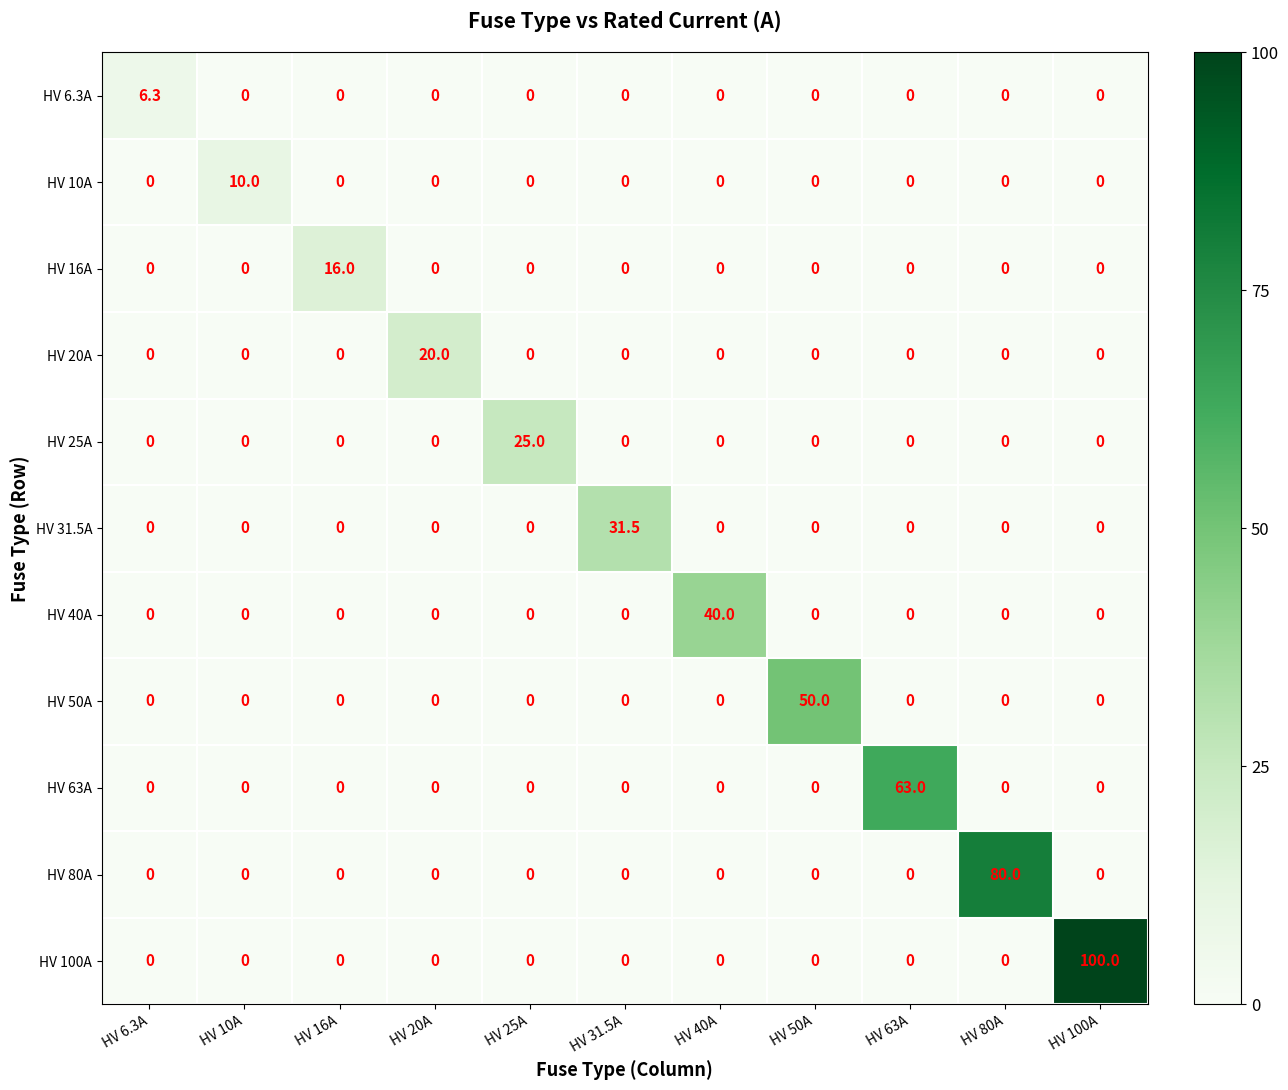

The HV 16A series shows 0.0 at HV 40A. True or false?

True